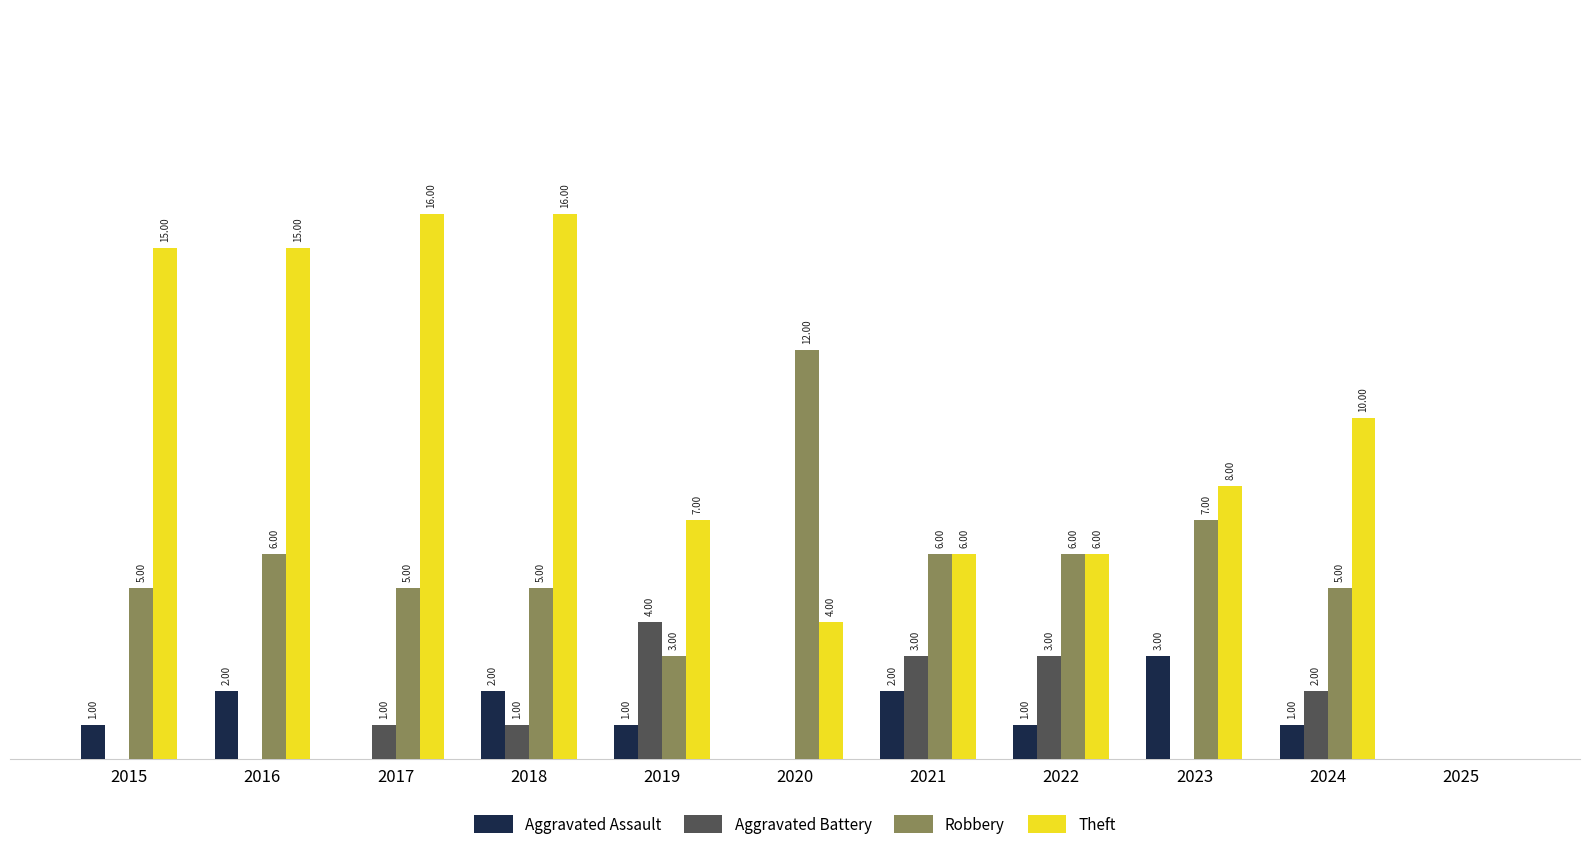

Which series changed the most between 2019 and 2025?

Theft